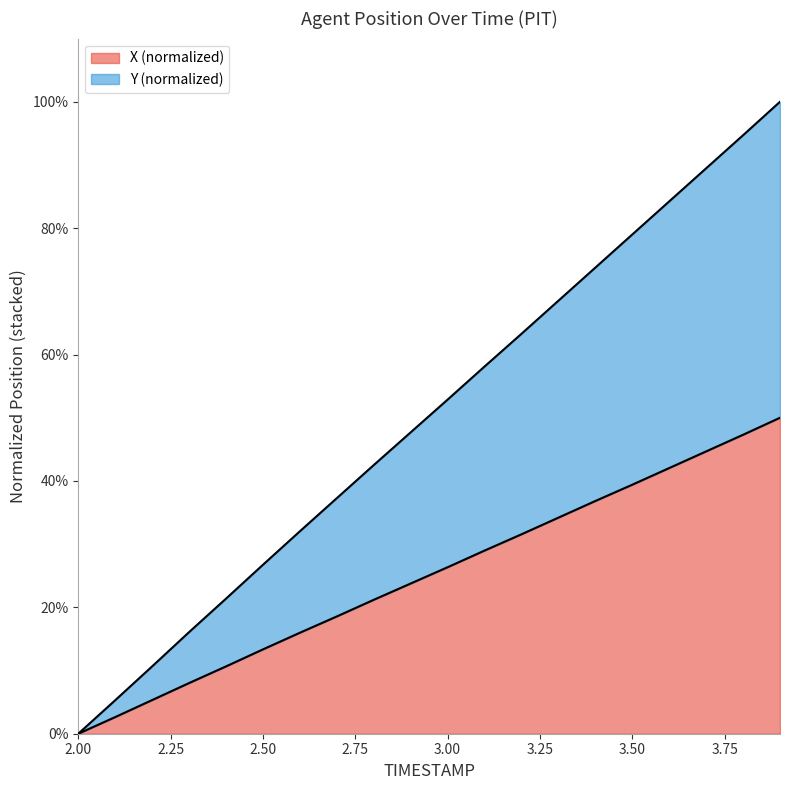

Reading left to right, what are all the values shown in this chart?

X: 0.0	2.6	5.3	8.0	10.7	13.3	16.0	18.6	21.2	23.8	26.3	29.0	31.6	34.2	36.8	39.4	42.0	44.7	47.3	50.0
Y: 0.0	5.3	10.7	16.1	21.4	26.7	32.0	37.3	42.5	47.7	52.9	58.1	63.3	68.5	73.8	79.0	84.2	89.5	94.7	100.0